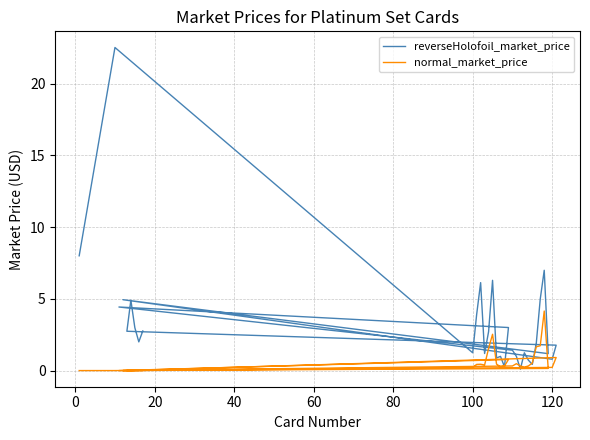

Reading right to left, extract all data points from this chart.

reverseHolofoil_market_price: 2.8	2.0	3.0	4.9	2.7	1.8	0.8	4.9	1.2	7.0	5.0	1.9	0.4	0.7	1.2	0.1	1.0	1.4	4.4	3.0	0.3	1.0	0.9	6.3	2.7	1.2	6.1	3.9	1.2	22.5	8.0
normal_market_price: 0.0	0.0	0.0	0.0	0.0	0.9	0.2	0.0	0.1	4.2	1.7	1.7	0.5	0.3	0.2	0.3	0.5	0.3	0.0	0.8	0.3	0.3	0.5	2.5	1.5	0.4	0.4	0.4	0.2	0.0	0.0